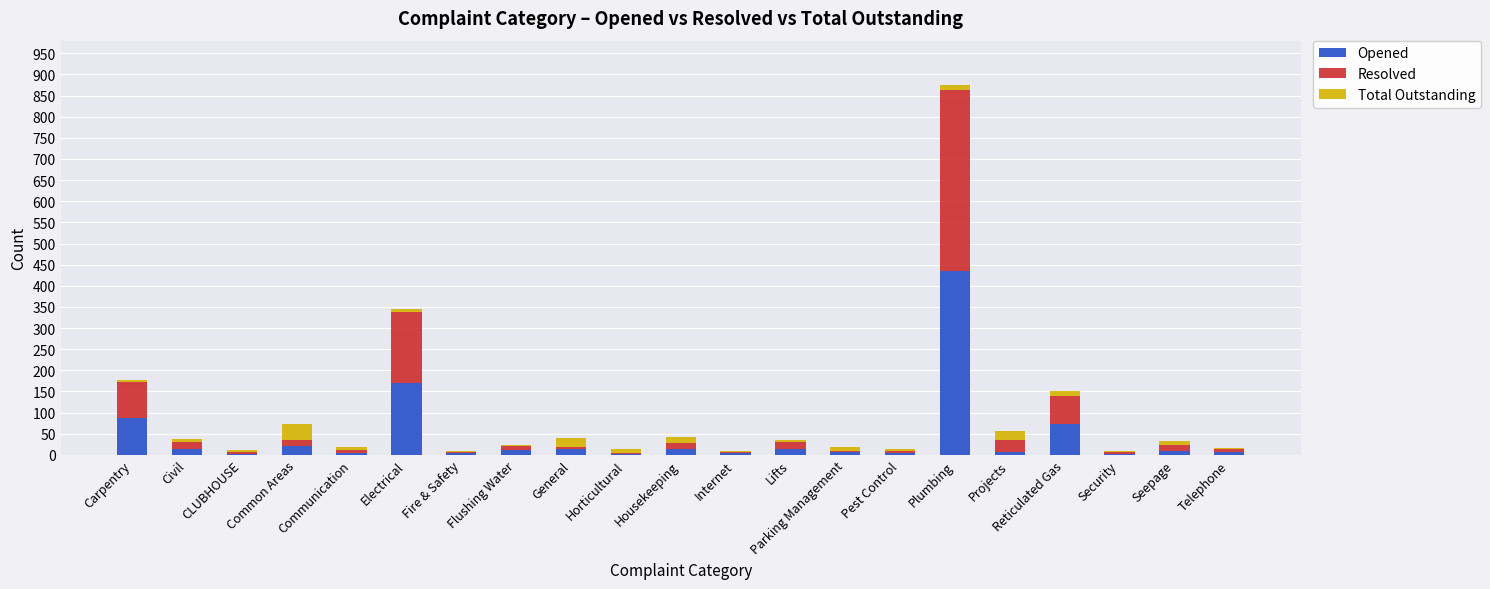

What is the sum of the Opened values at Parking Management and Plumbing?

442